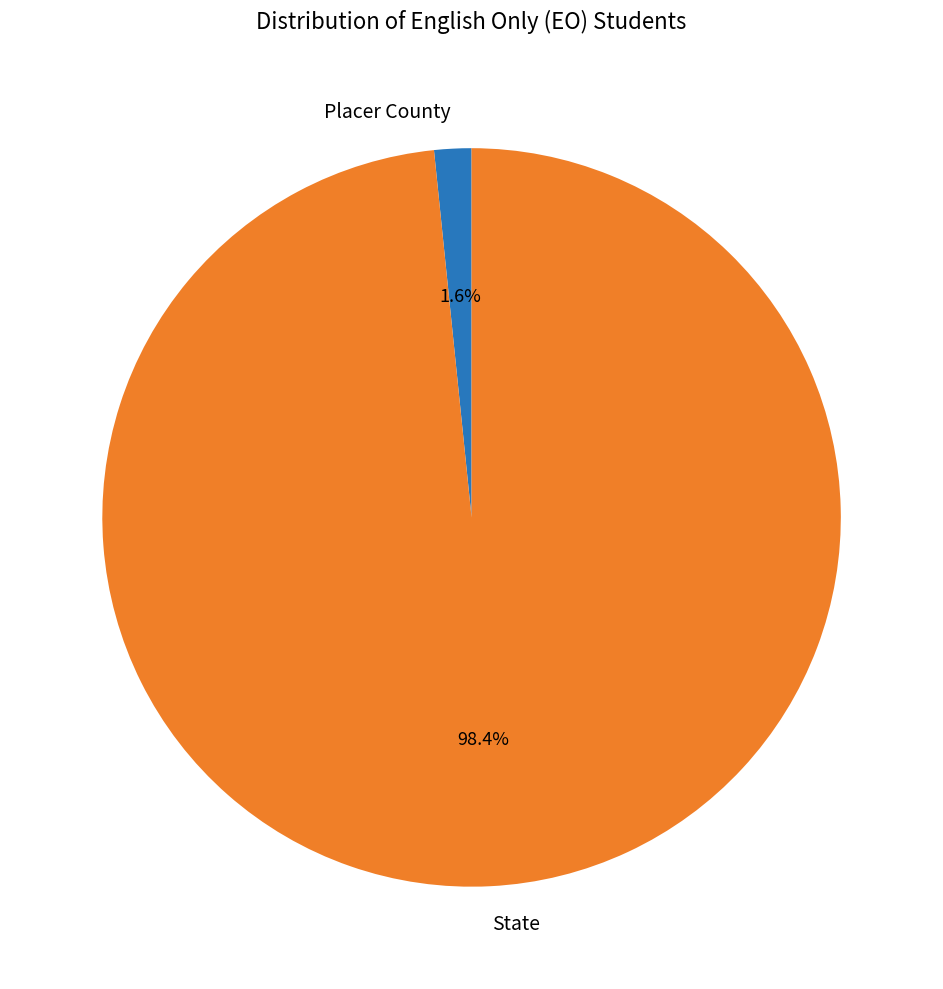

Which category has the smallest portion of the pie?

Placer County